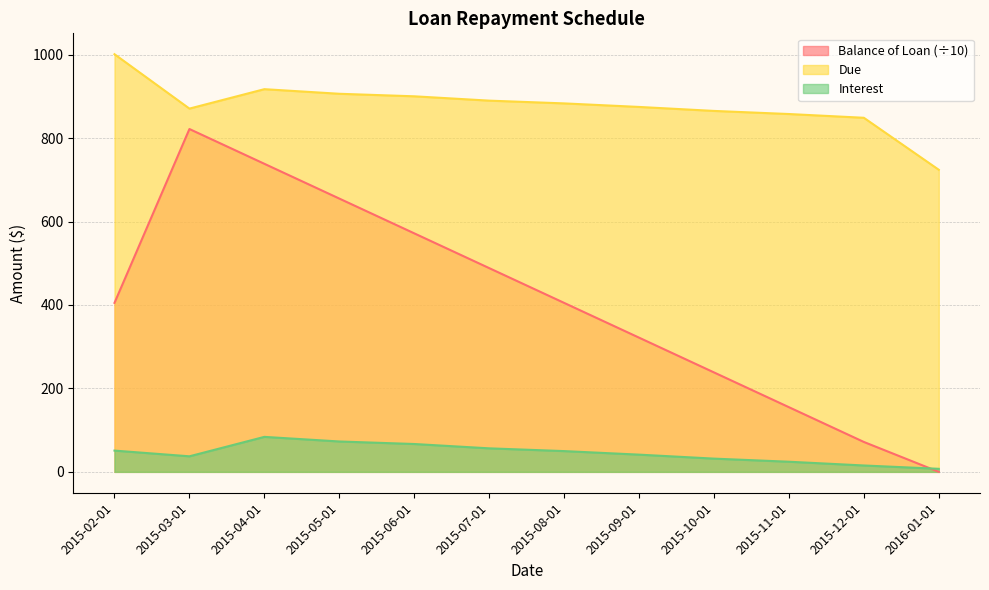

What are all the series names shown in the legend?

Balance of Loan, Due, Interest